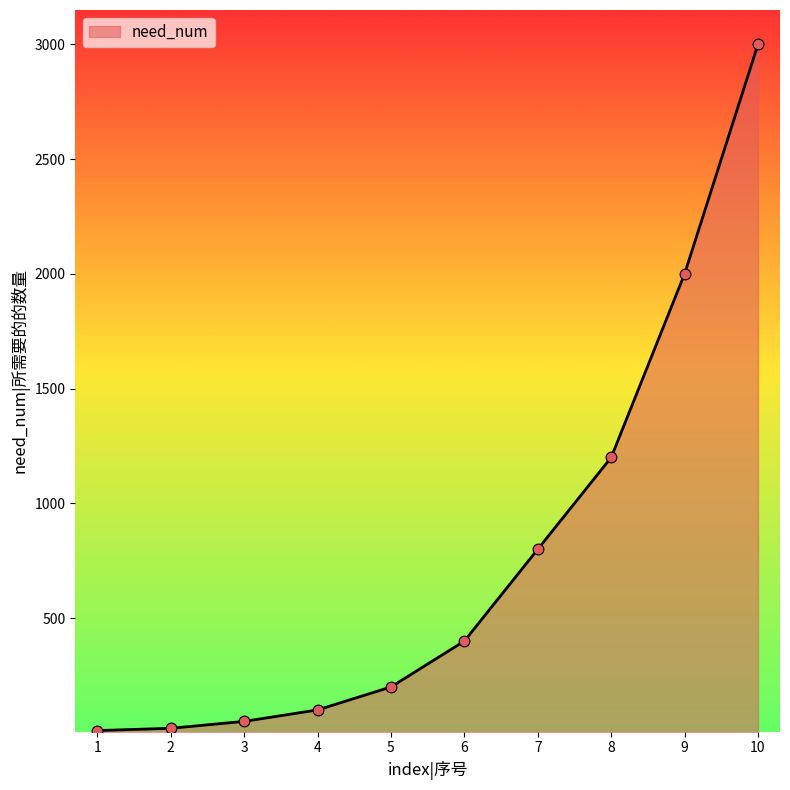

What is the ratio of the value at 4 to the value at 9?

0.1